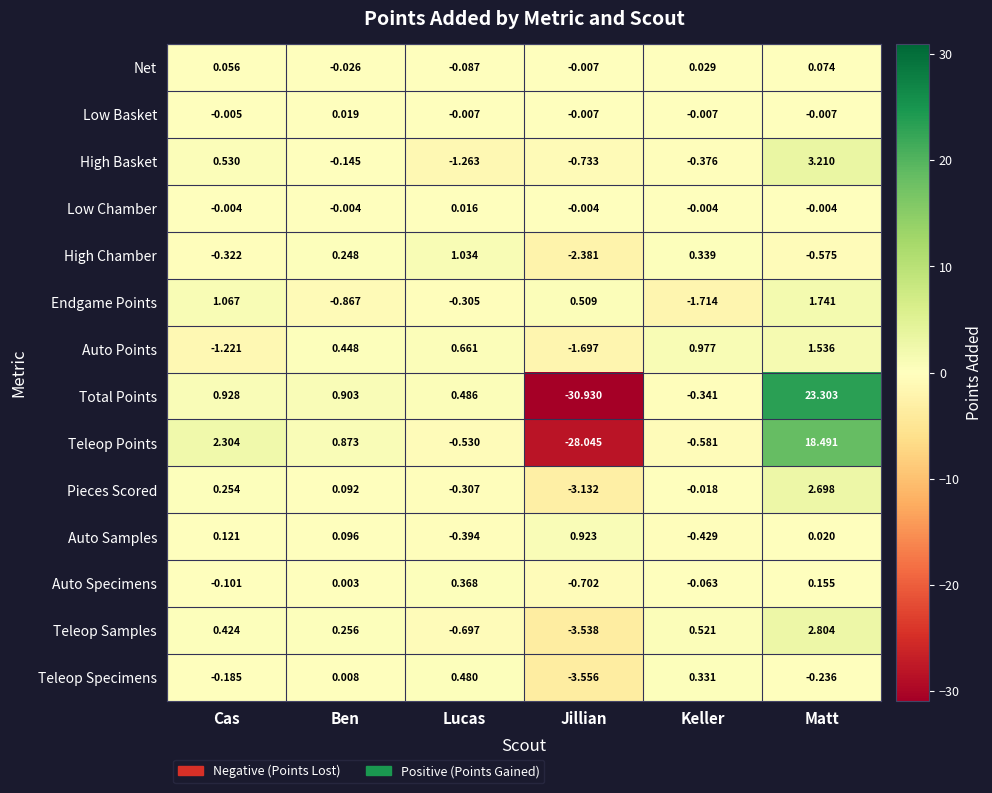

Where does the Teleop Samples series first go above 0?

Cas